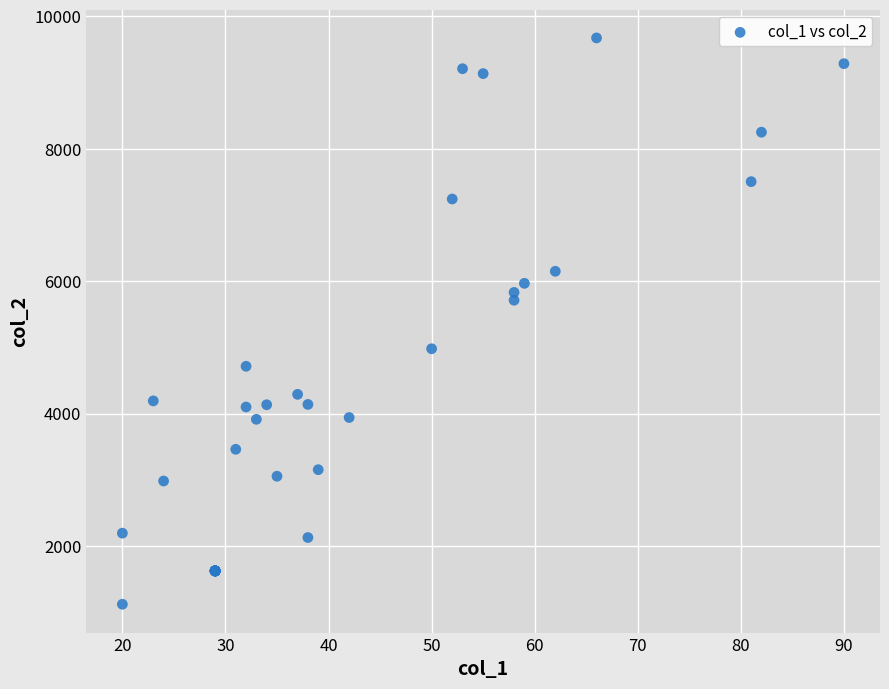

What Y value in the scatter plot is closest to 5397?

5713